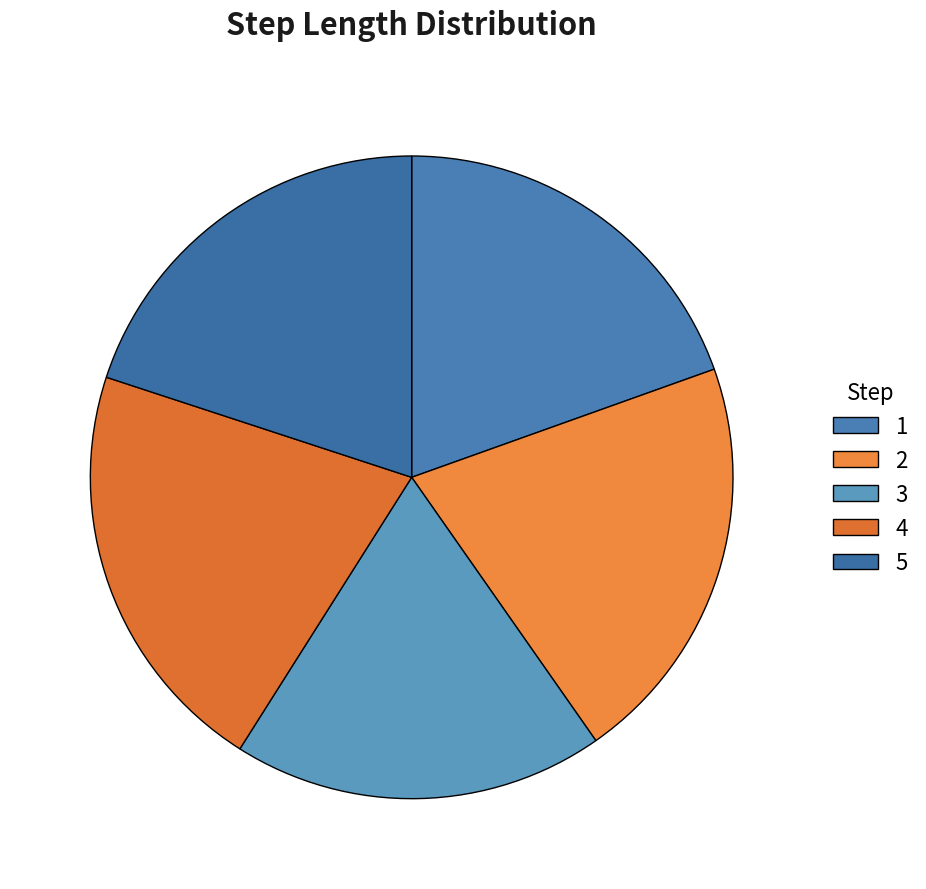

Does any single category account for the majority?

No